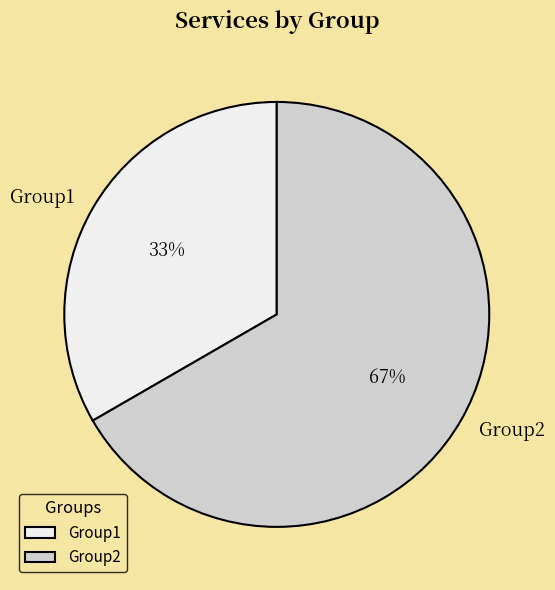

Combined, do Group1 and Group2 account for over 50%?

Yes